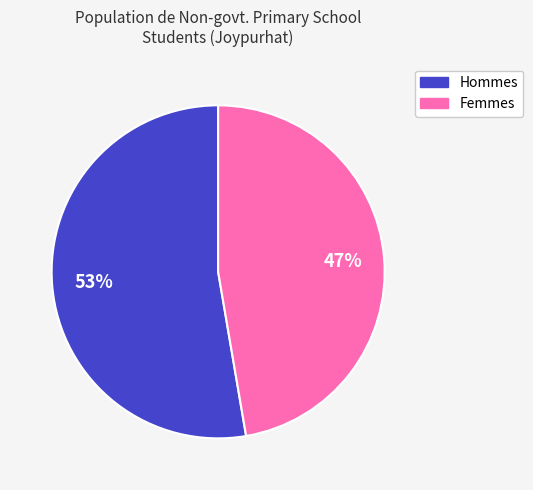

Is there any slice that represents more than half of the pie?

Yes